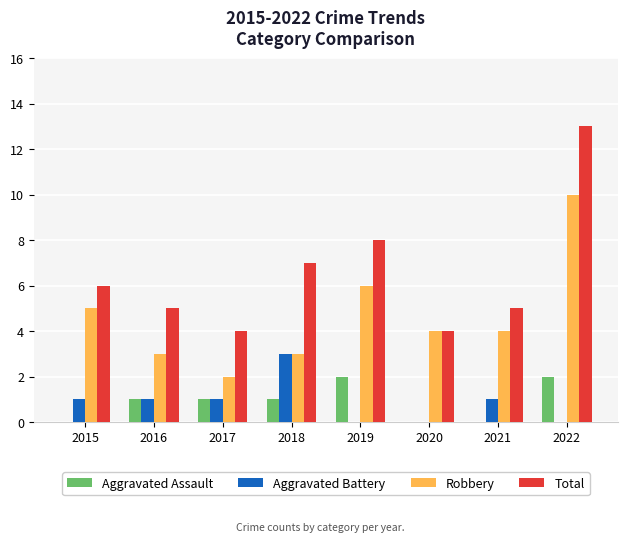

At which category is the sum across all series the highest?

2022